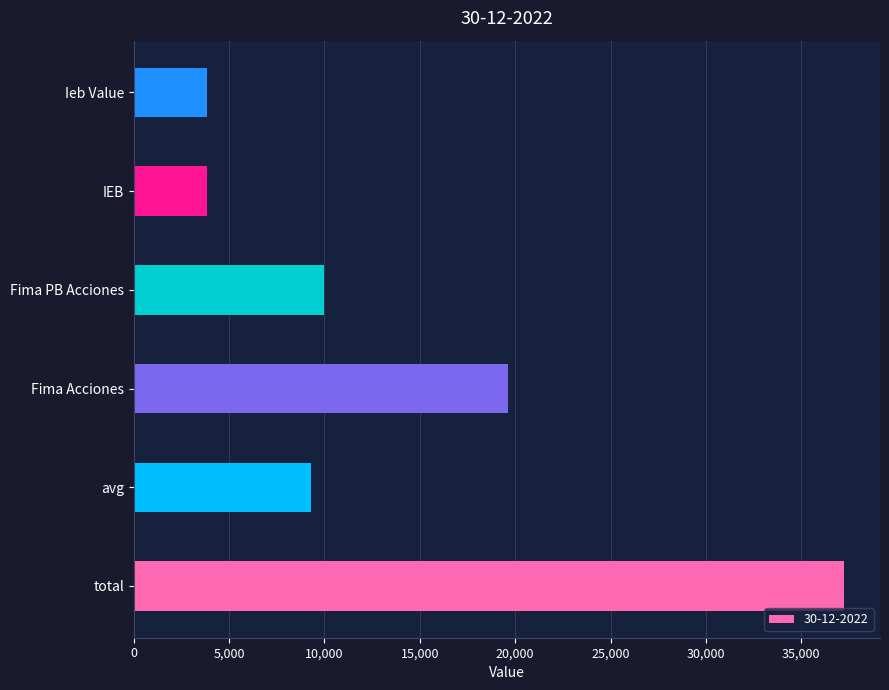

What is the greatest value displayed?

37263.3